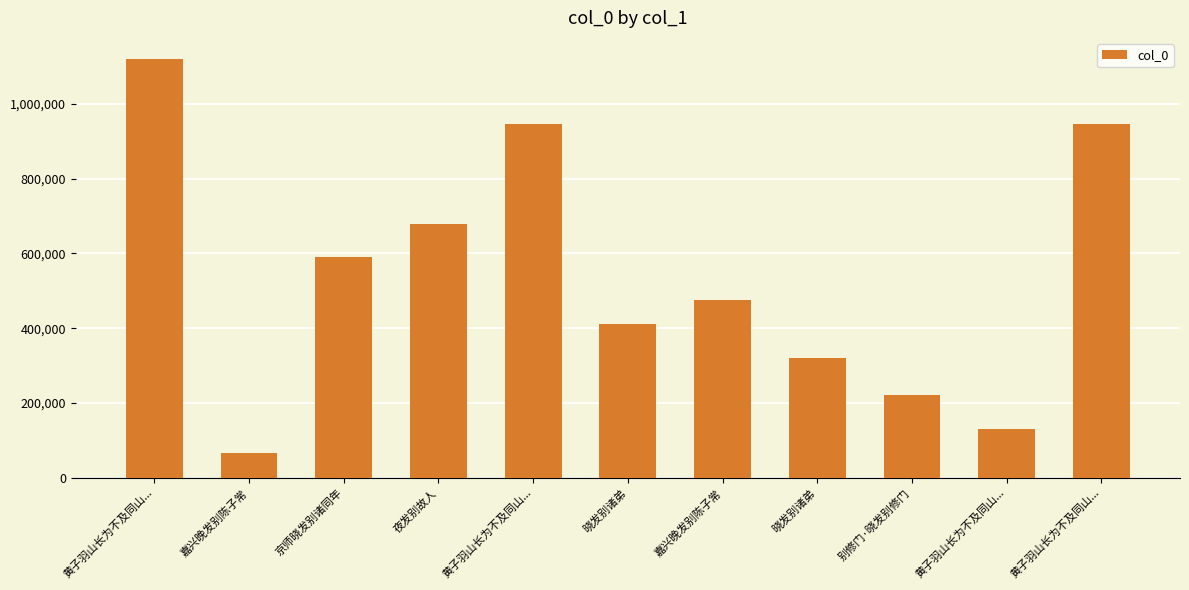

How many data points does each series have?

11